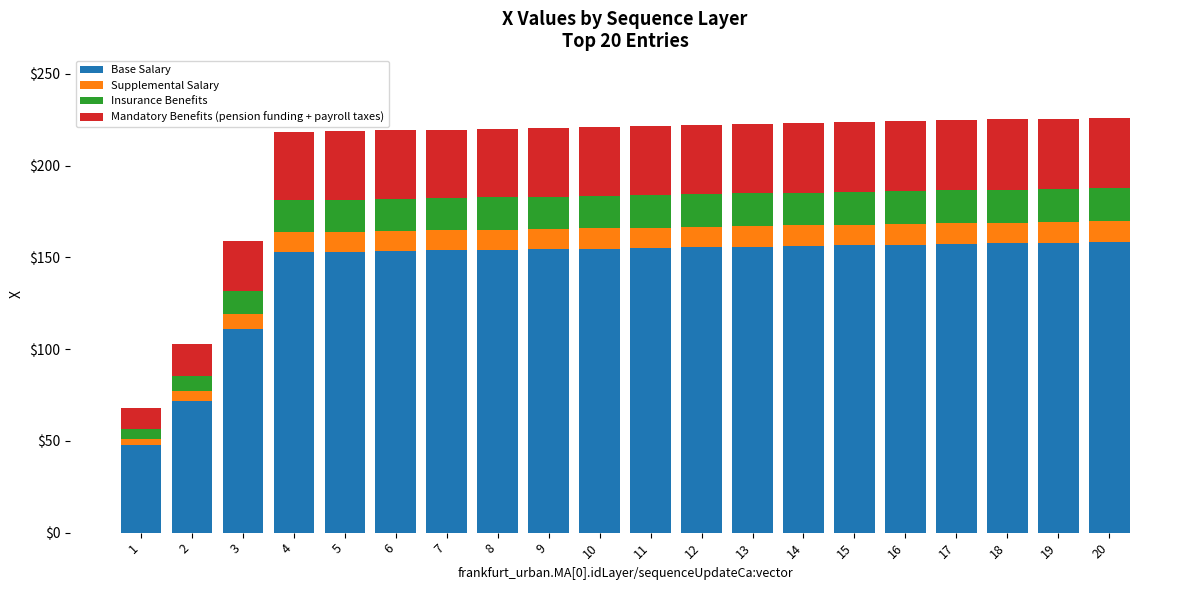

What is the average value of the Base Salary series?

143.7